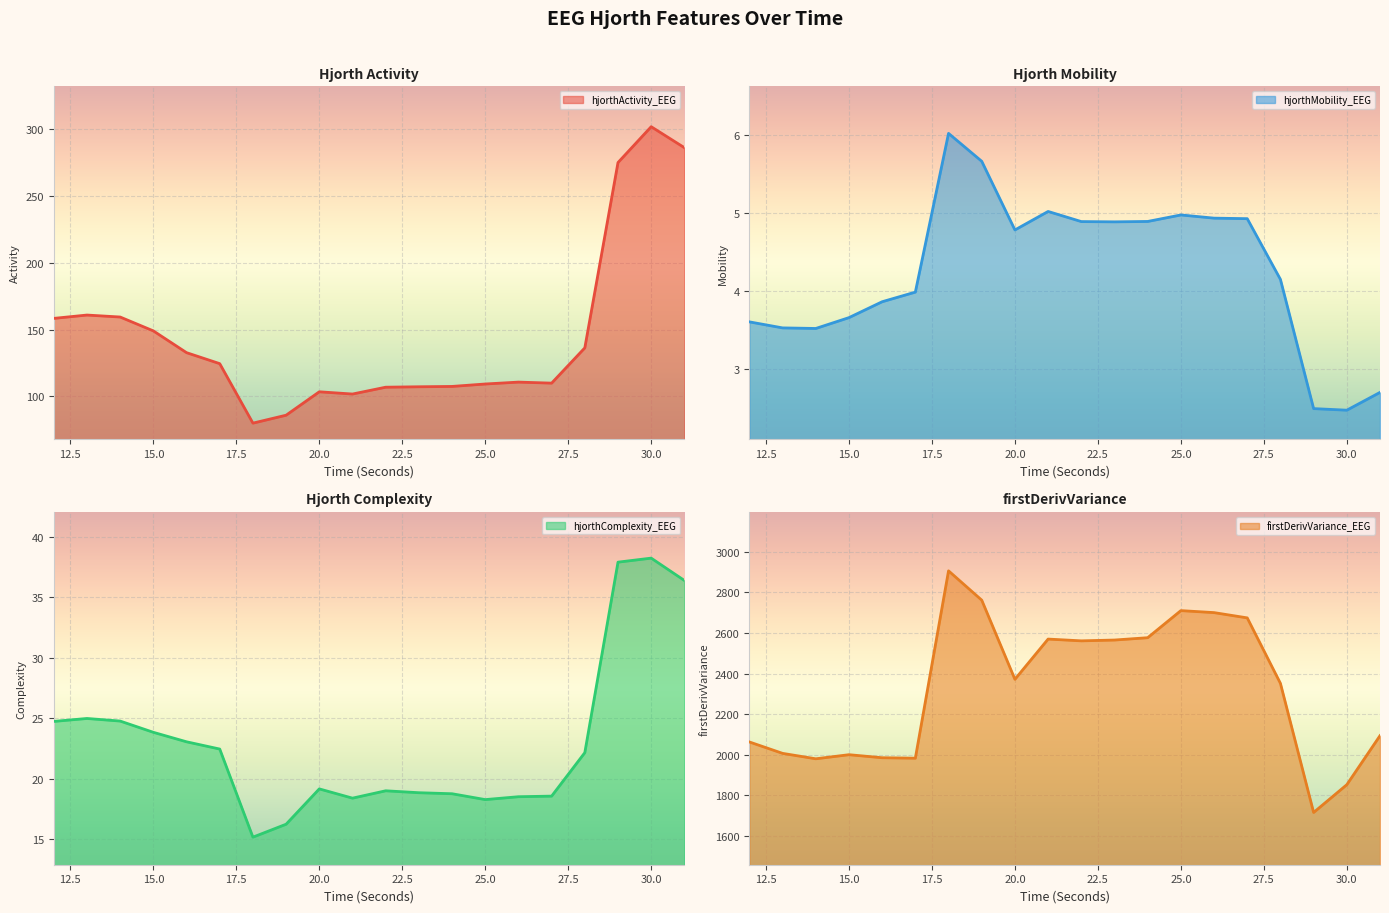

What are all the series names shown in the legend?

hjorthActivity_EEG, hjorthMobility_EEG, hjorthComplexity_EEG, firstDerivVariance_EEG